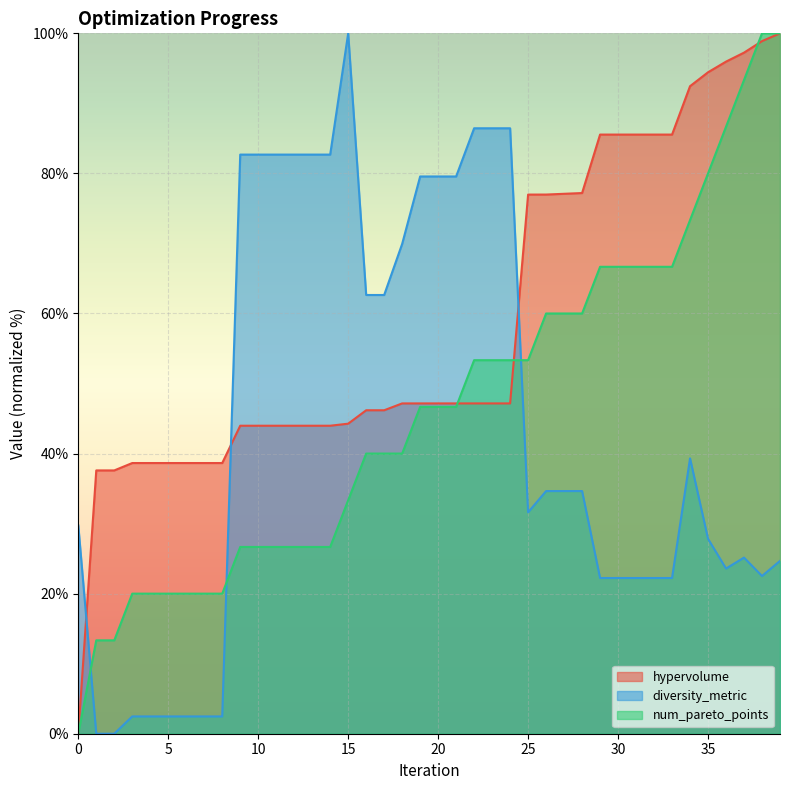

What are all the series names shown in the legend?

hypervolume, diversity_metric, num_pareto_points